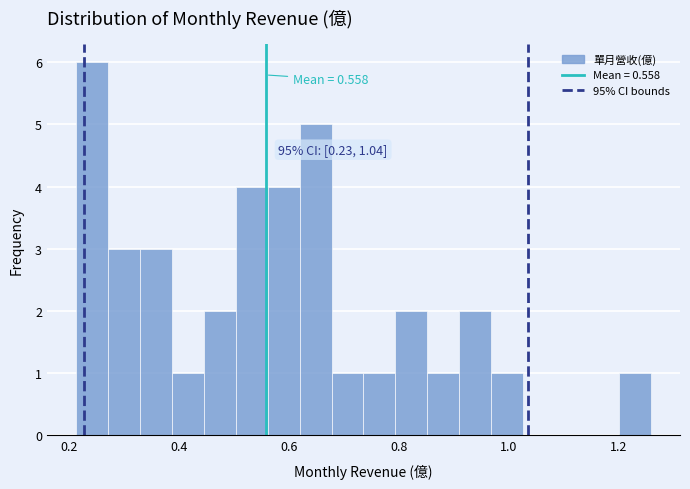

Around what value on the x-axis is the tallest bar? Give the approximate position of its centre, as read against the axis.

0.24